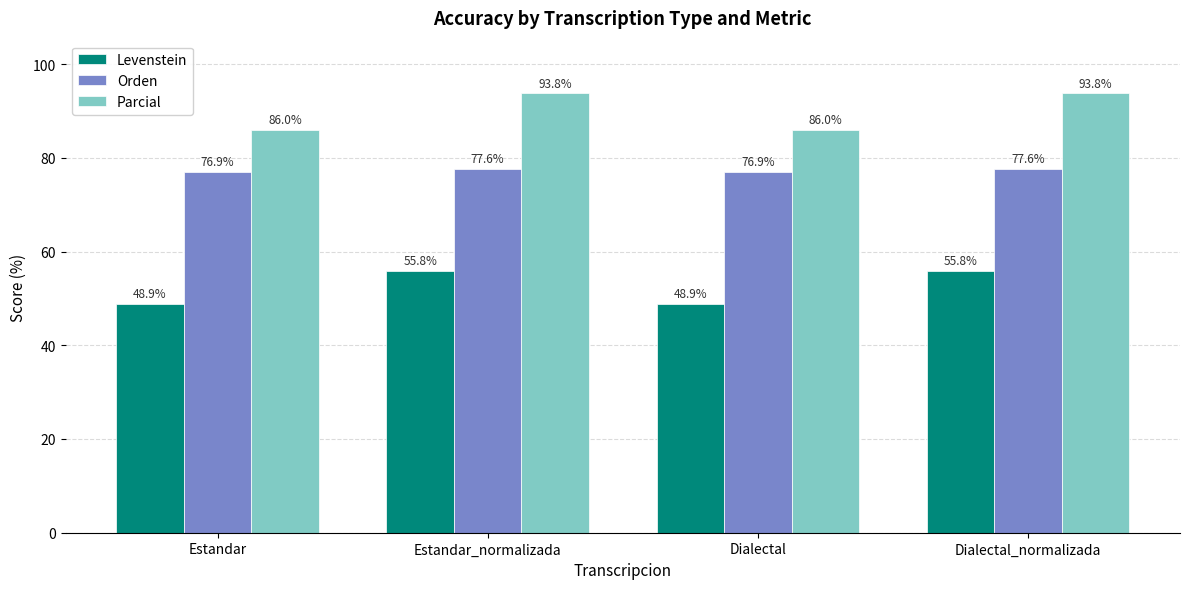

The Levenstein series shows 48.9 at Dialectal. True or false?

True